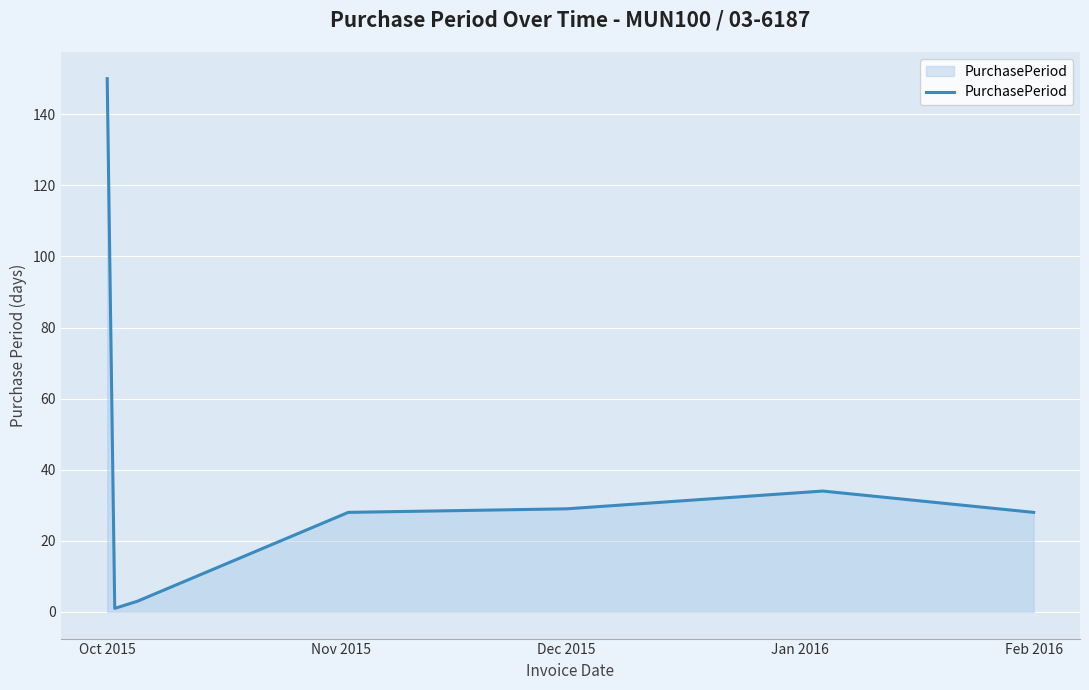

True or false: the data has more than 2 interior local peaks.

False